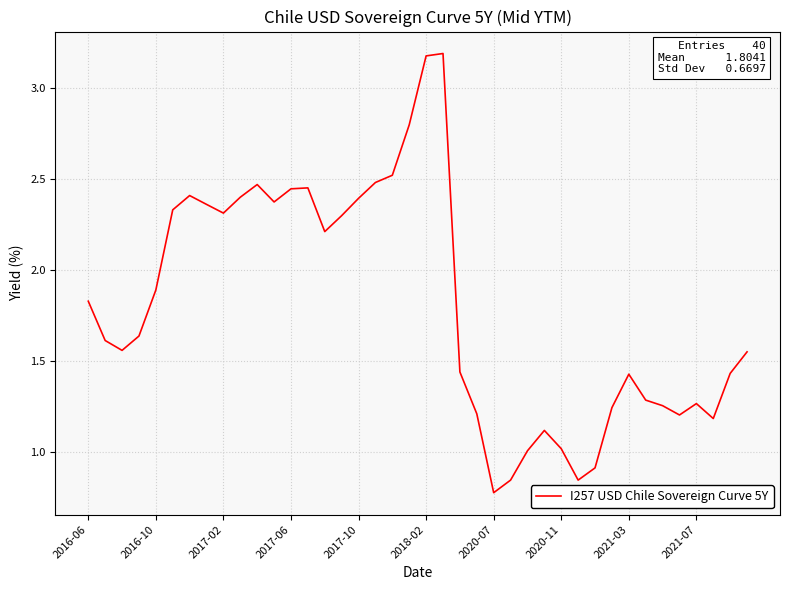

What is the greatest value displayed?

3.2